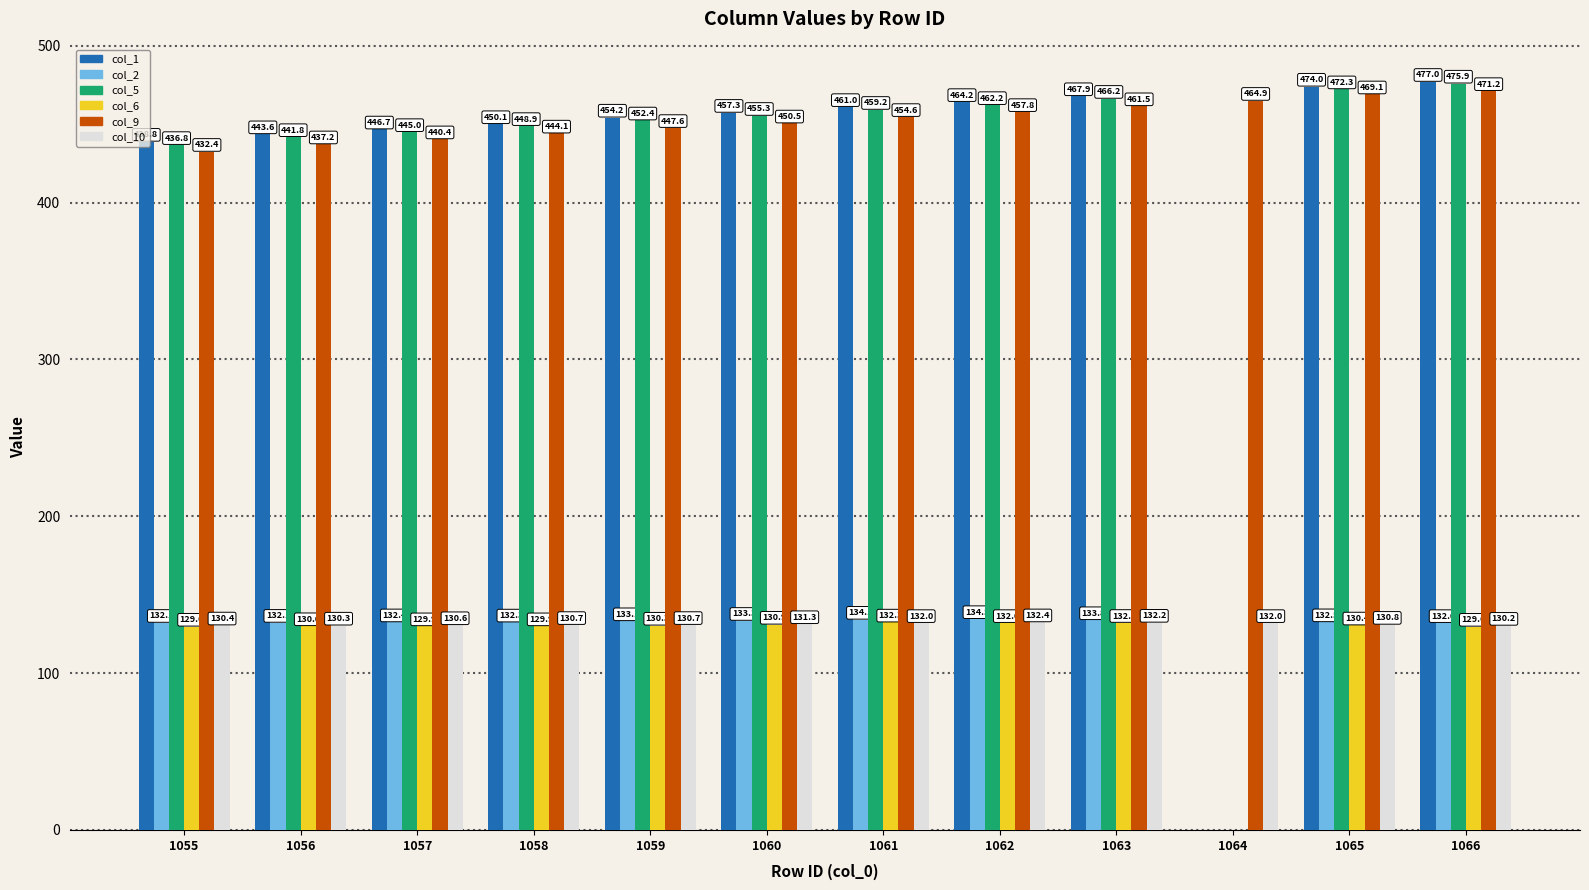

Which series has the widest spread of values?

col_1